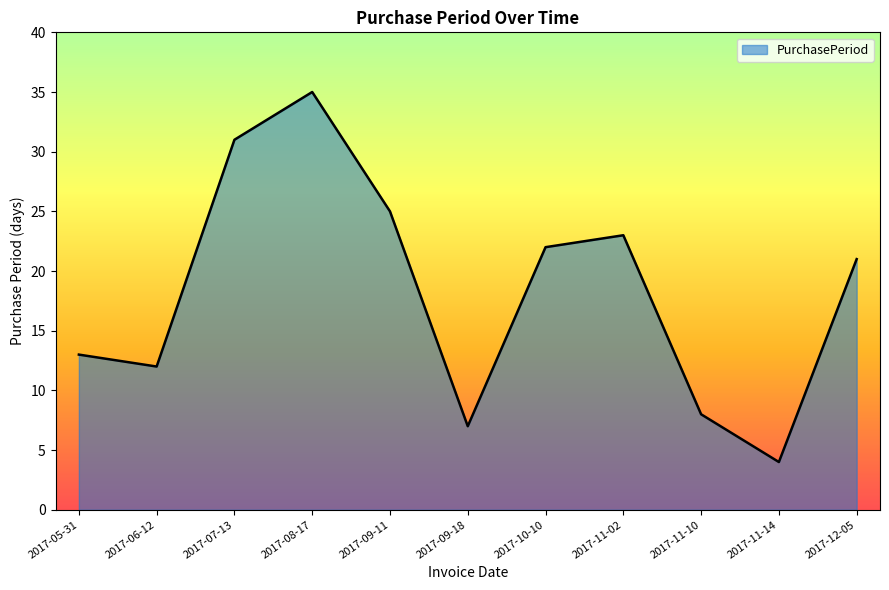

Rank the categories by value from highest to lowest.

2017-08-17, 2017-07-13, 2017-09-11, 2017-11-02, 2017-10-10, 2017-12-05, 2017-05-31, 2017-06-12, 2017-11-10, 2017-09-18, 2017-11-14